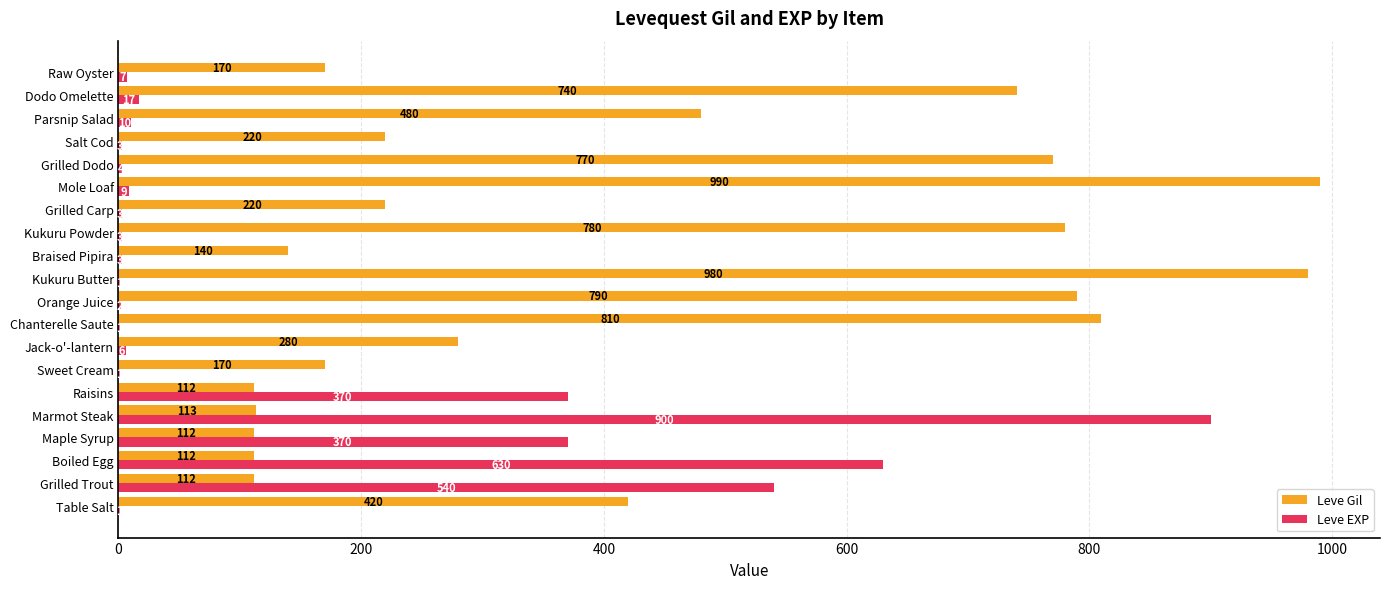

Which series has the largest total across all categories?

Leve Gil